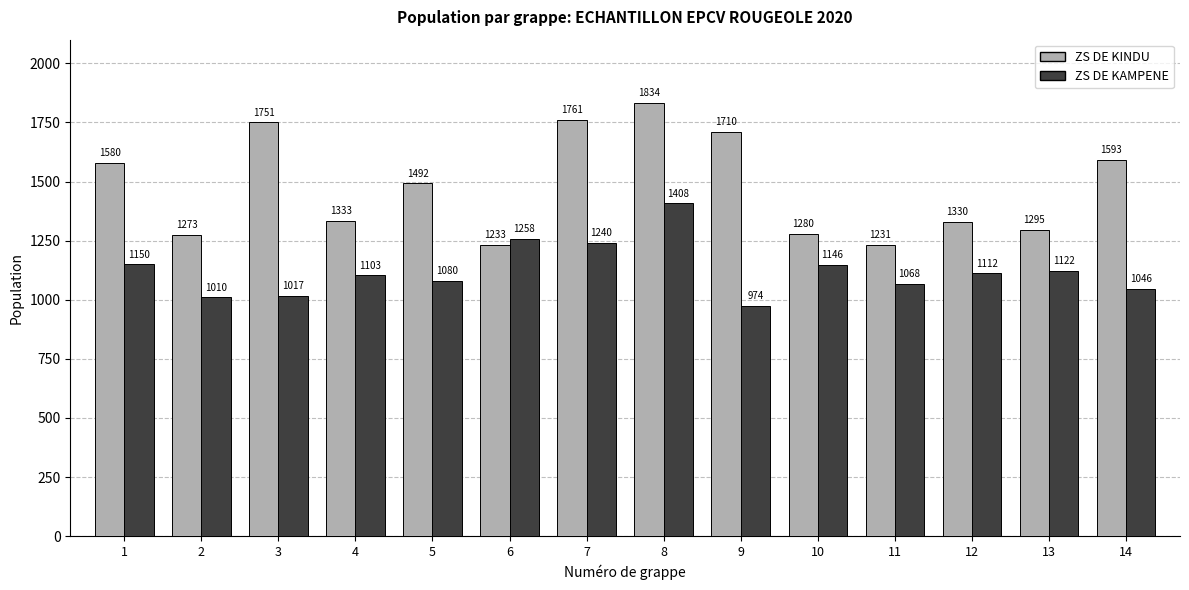

The ZS DE KAMPENE series shows 1240.0 at 7. True or false?

True